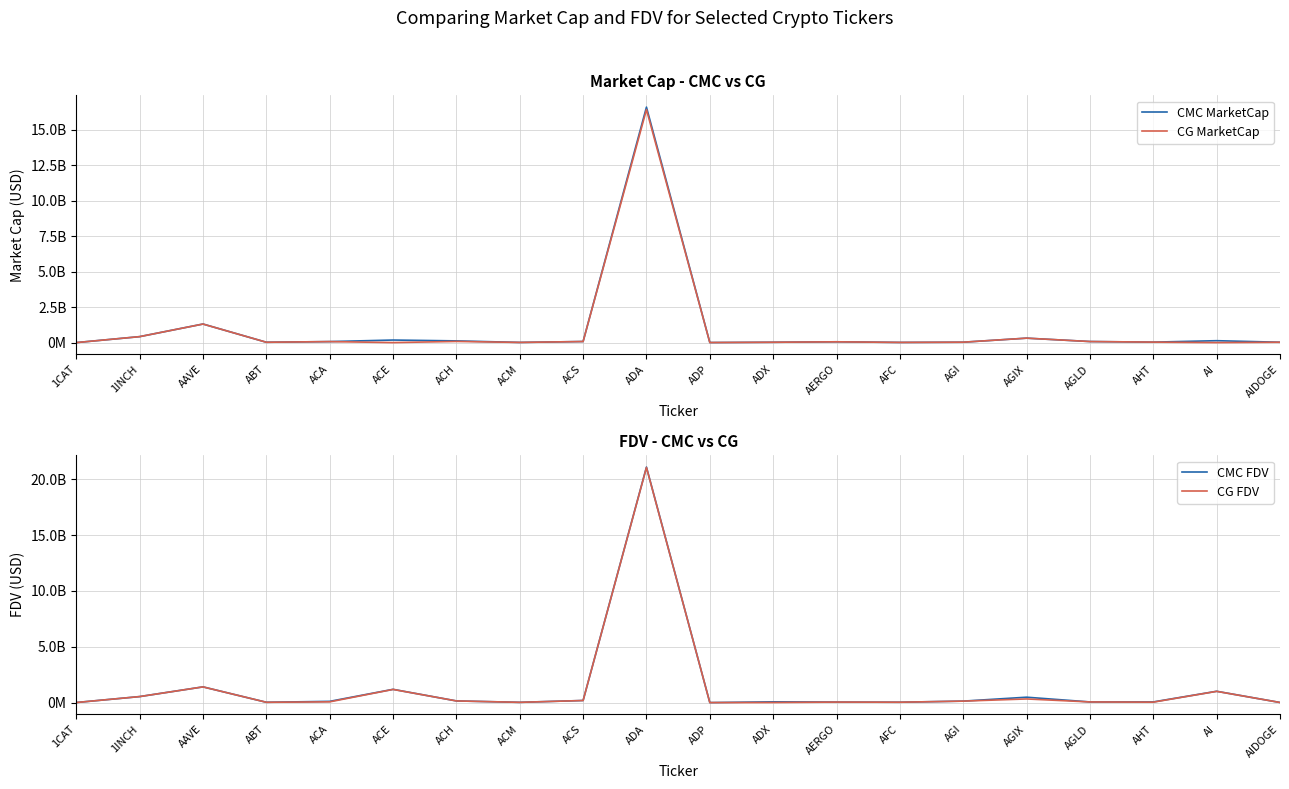

At how many categories does at least one series exceed 7195602972?

1